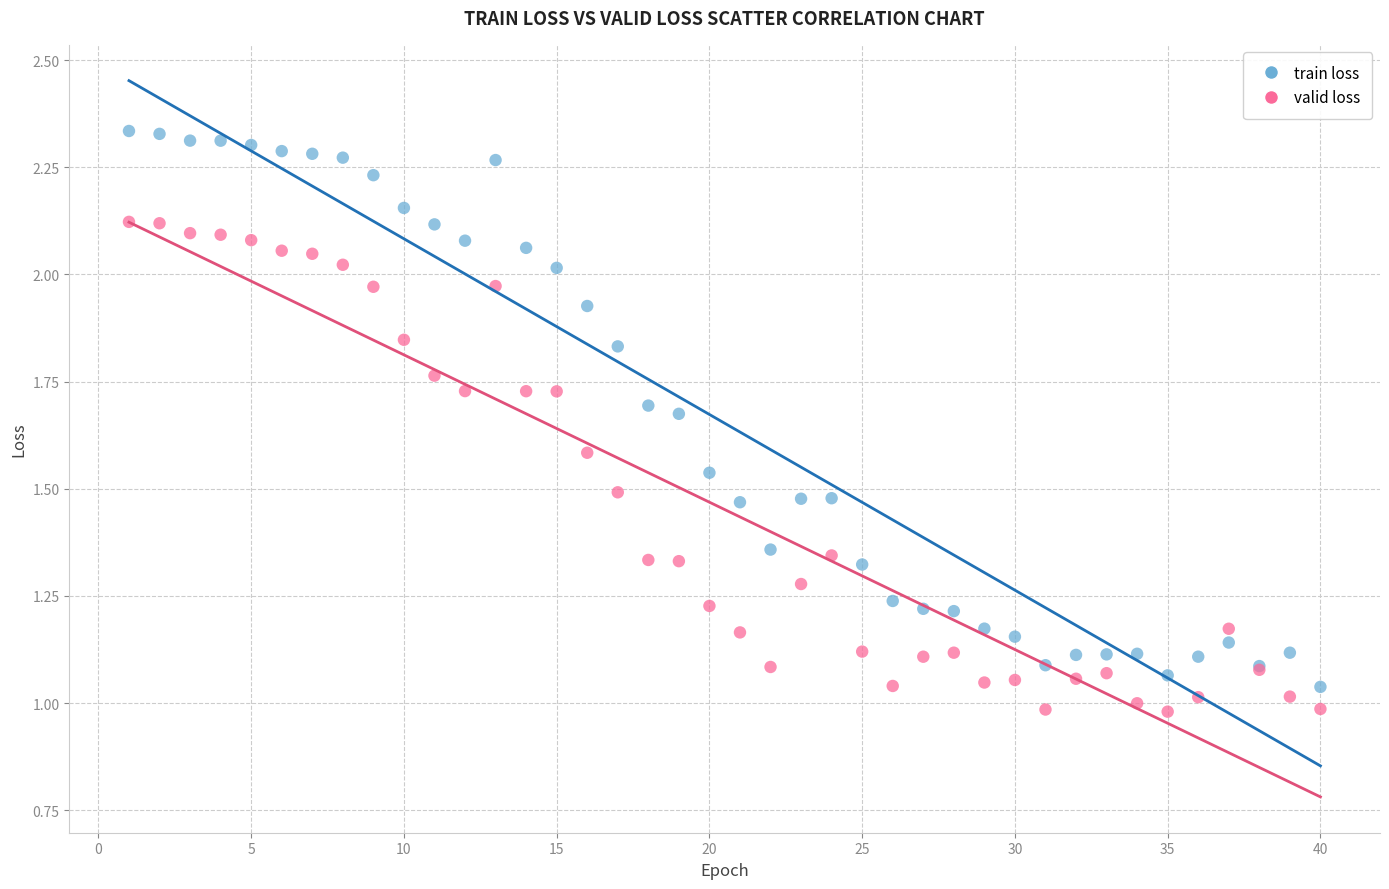

Which series has the widest spread of Y values?

train loss